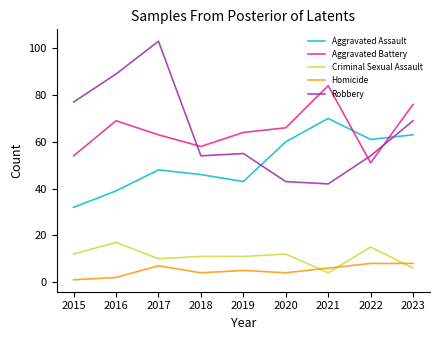

What is the sum of the Aggravated Assault values at 2015 and 2019?

75